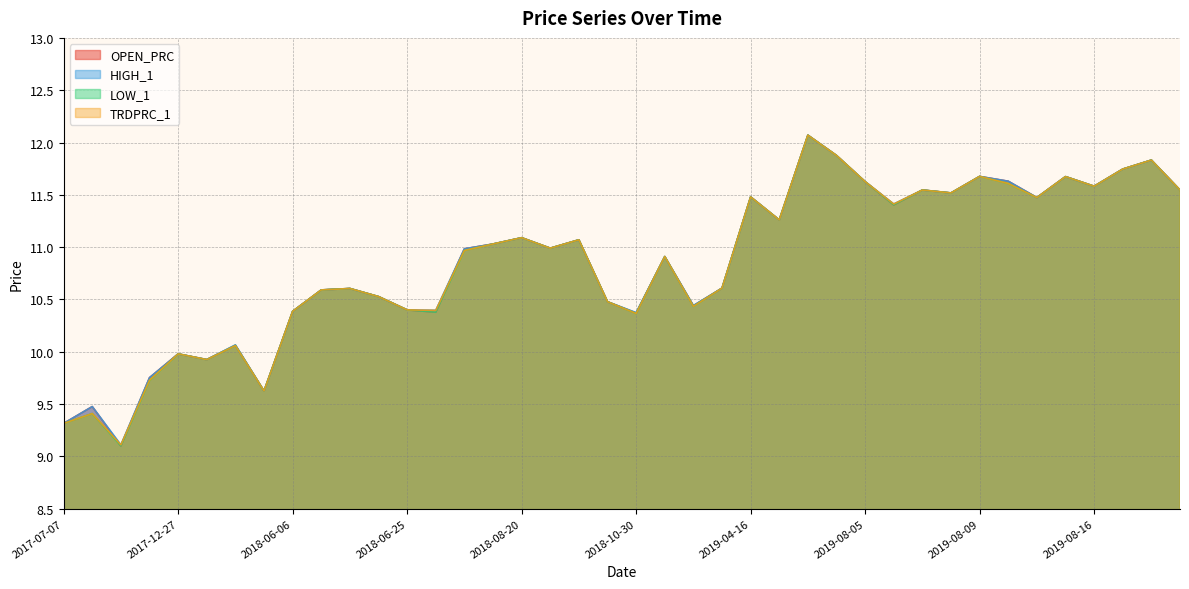

Reading left to right, what are all the values shown in this chart?

OPEN_PRC: 9.3	9.5	9.1	9.8	10.0	9.9	10.1	9.6	10.4	10.6	10.6	10.5	10.4	10.4	11.0	11.0	11.1	11.0	11.1	10.5	10.4	10.9	10.4	10.6	11.5	11.3	12.1	11.9	11.6	11.4	11.5	11.5	11.7	11.6	11.5	11.7	11.6	11.7	11.8	11.5
HIGH_1: 9.3	9.5	9.1	9.8	10.0	9.9	10.1	9.6	10.4	10.6	10.6	10.5	10.4	10.4	11.0	11.0	11.1	11.0	11.1	10.5	10.4	10.9	10.4	10.6	11.5	11.3	12.1	11.9	11.6	11.4	11.5	11.5	11.7	11.6	11.5	11.7	11.6	11.7	11.8	11.5
LOW_1: 9.3	9.4	9.1	9.7	10.0	9.9	10.1	9.6	10.4	10.6	10.6	10.5	10.4	10.4	11.0	11.0	11.1	11.0	11.1	10.5	10.4	10.9	10.4	10.6	11.5	11.3	12.1	11.9	11.6	11.4	11.5	11.5	11.7	11.6	11.5	11.7	11.6	11.7	11.8	11.5
TRDPRC_1: 9.3	9.4	9.1	9.7	10.0	9.9	10.1	9.6	10.4	10.6	10.6	10.5	10.4	10.4	11.0	11.0	11.1	11.0	11.1	10.5	10.4	10.9	10.4	10.6	11.5	11.3	12.1	11.9	11.6	11.4	11.5	11.5	11.7	11.6	11.5	11.7	11.6	11.7	11.8	11.5